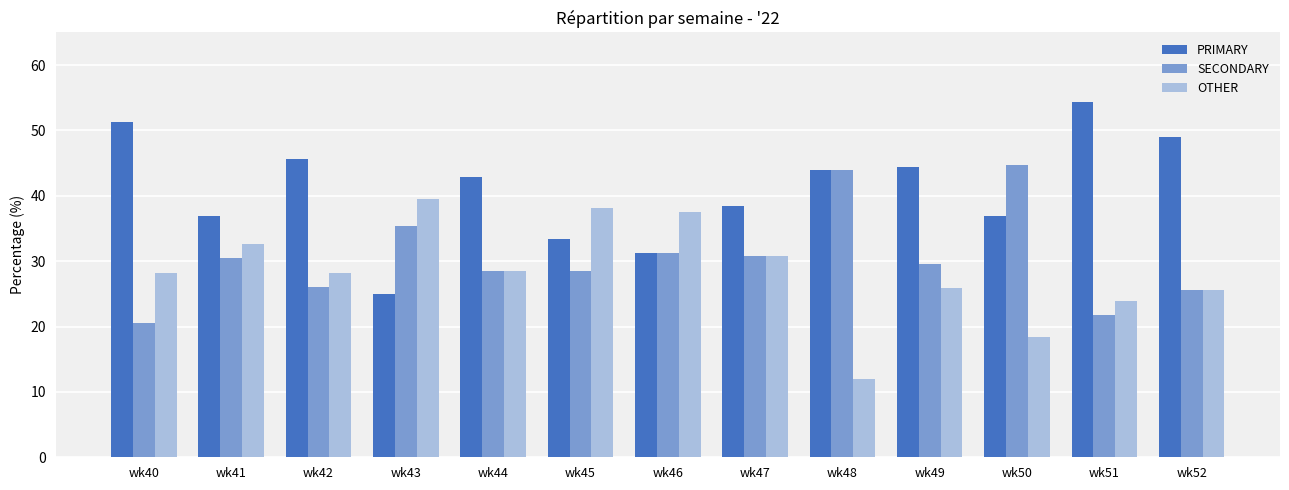

Which label corresponds to the largest value in the chart?

wk51